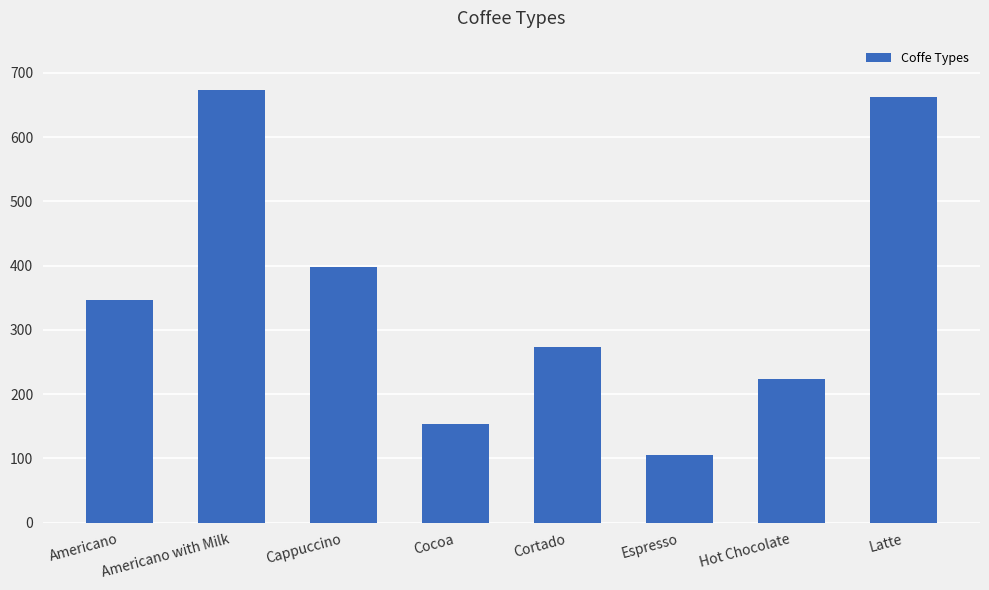

Rank the categories by value from lowest to highest.

Espresso, Cocoa, Hot Chocolate, Cortado, Americano, Cappuccino, Latte, Americano with Milk